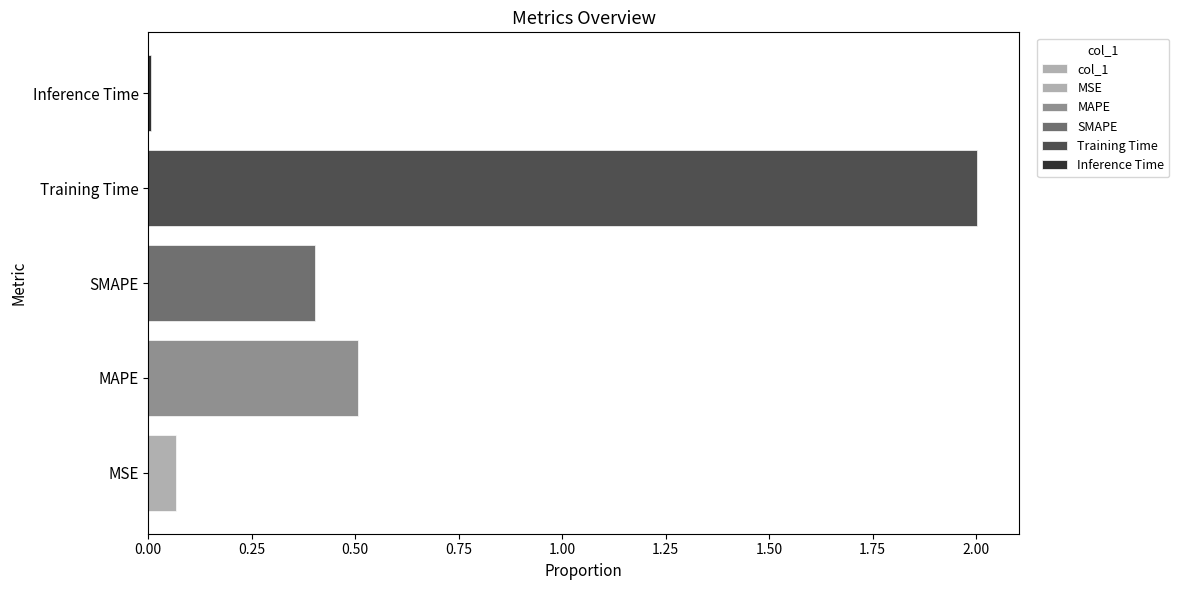

What is the value of the 3rd bar from the left?

0.4